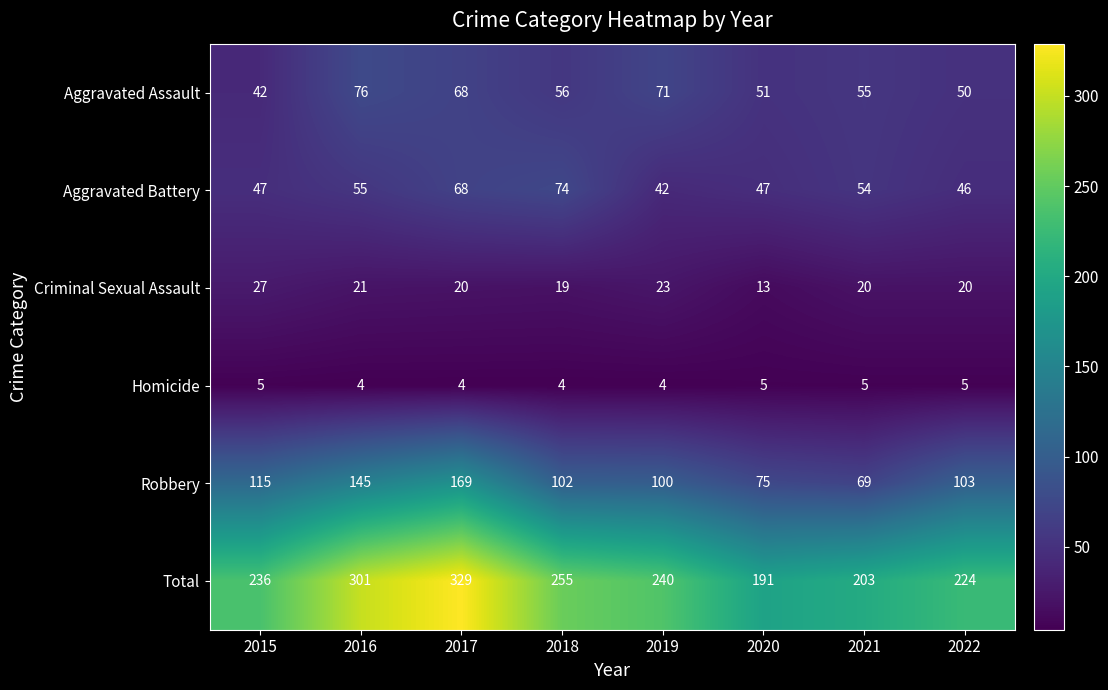

At which category is the sum across all series the highest?

2017